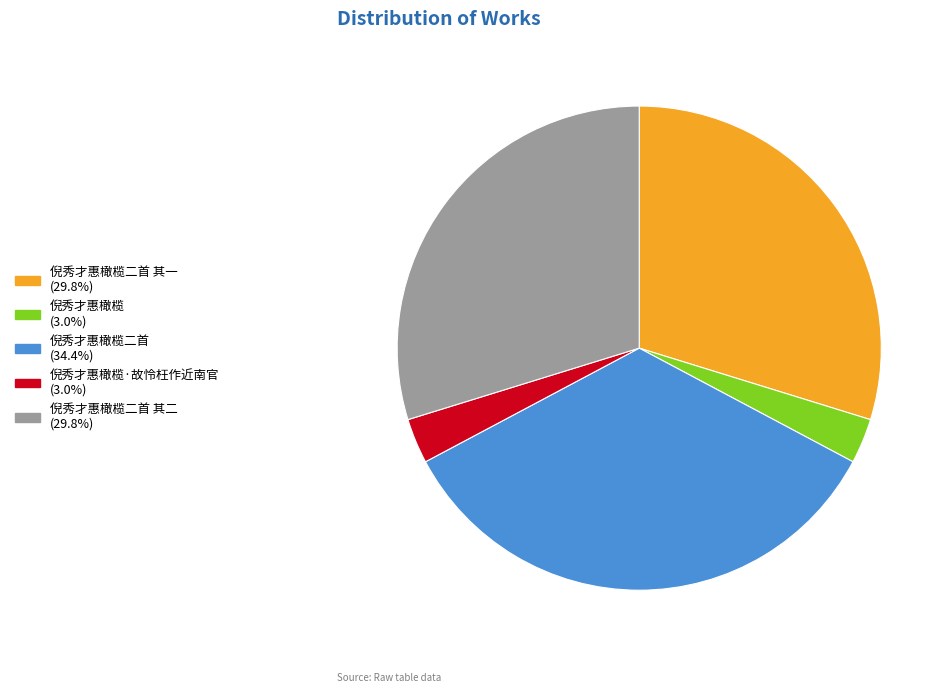

Approximately how many times larger is the value at 倪秀才惠橄榄二首 其二 (29.8%) compared to 倪秀才惠橄榄·故怜枉作近南官 (3.0%)?

9.9